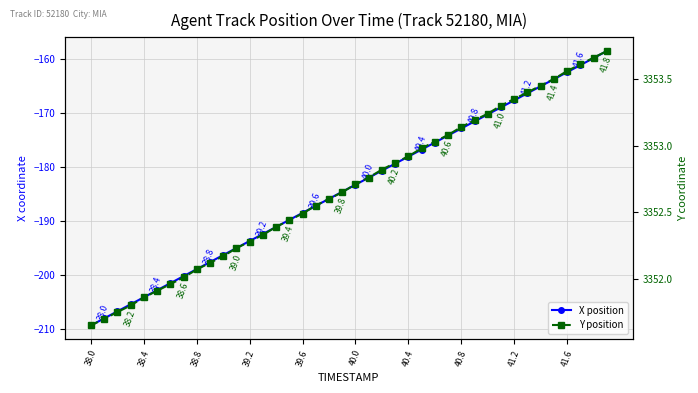

Which series has the largest range (max minus min)?

X position